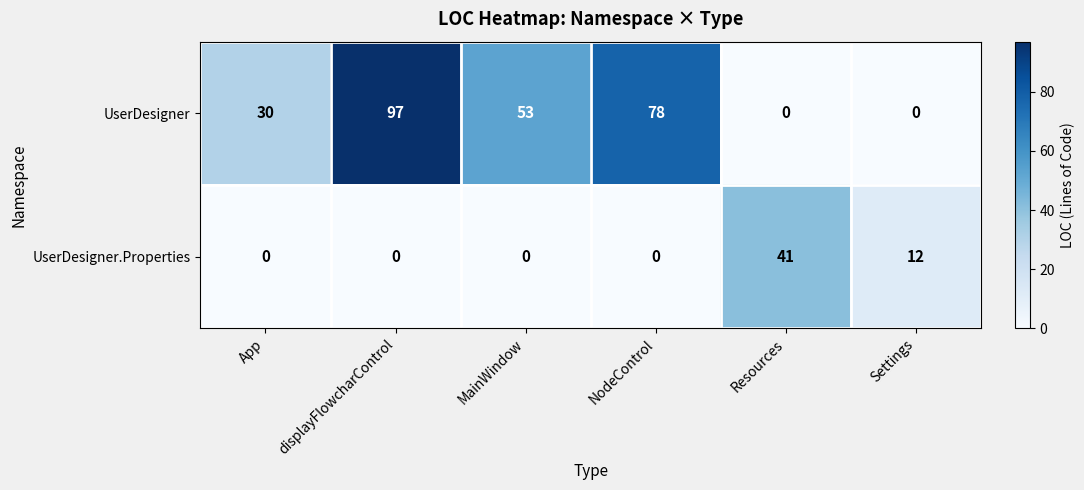

Reading right to left, transcribe all the data shown in this chart.

UserDesigner: Settings=0	Resources=0	NodeControl=78	MainWindow=53	displayFlowcharControl=97	App=30
UserDesigner.Properties: Settings=12	Resources=41	NodeControl=0	MainWindow=0	displayFlowcharControl=0	App=0